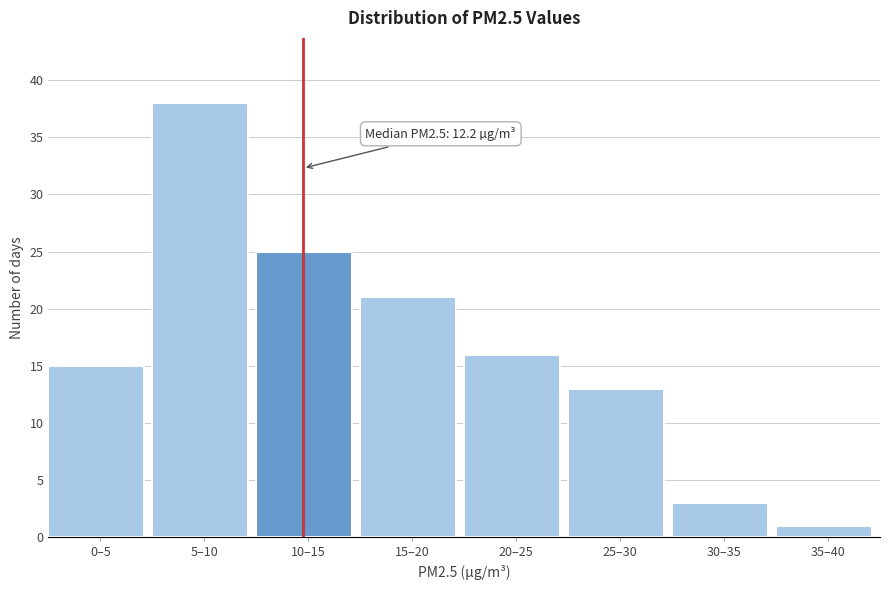

Reading right to left, extract all data points from this chart.

35–40=1	30–35=3	25–30=13	20–25=16	15–20=21	10–15=25	5–10=38	0–5=15